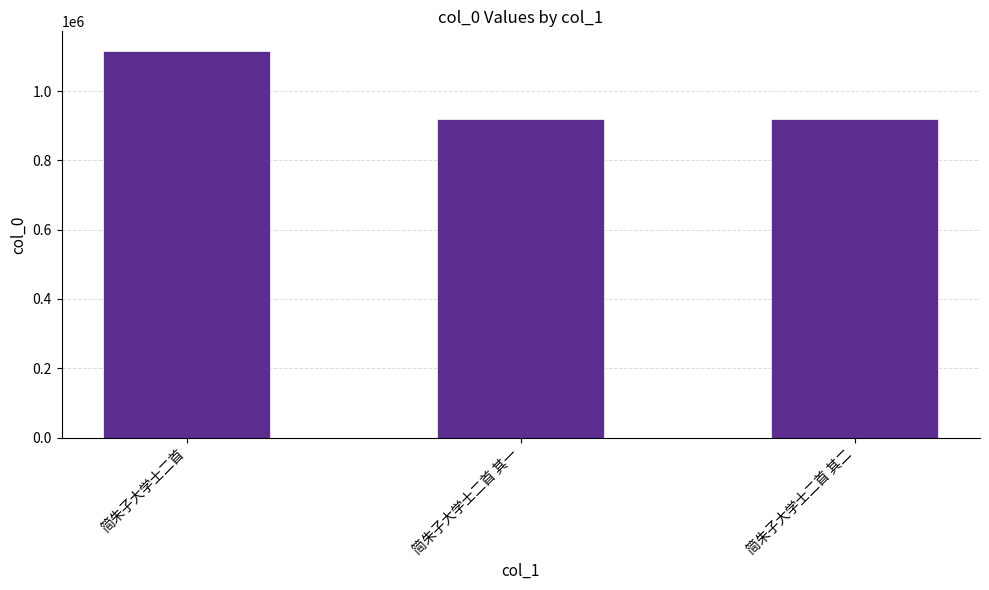

What is the minimum value shown in the chart?

919841